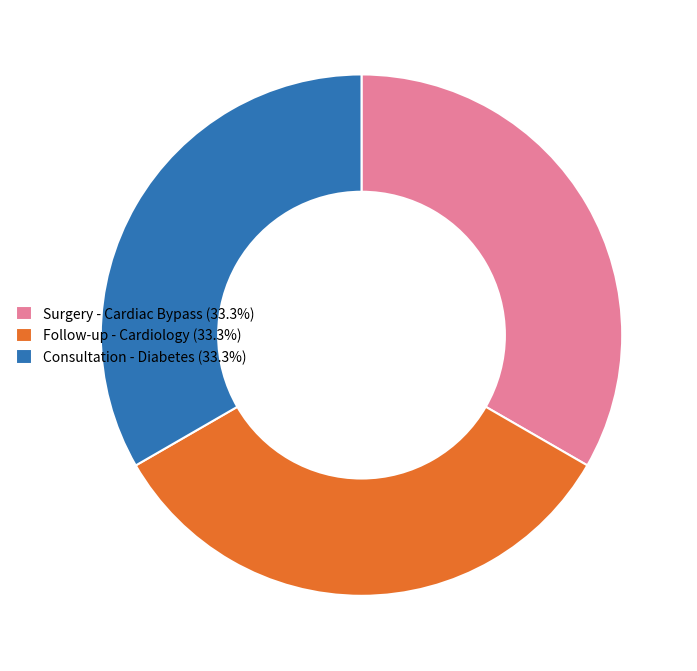

Combined, do Surgery - Cardiac Bypass (33.3%) and Consultation - Diabetes (33.3%) account for over 50%?

Yes